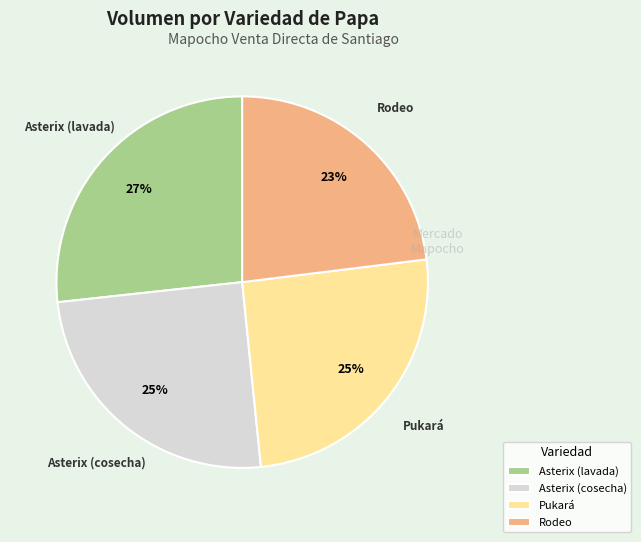

To the nearest percent, what is the average slice percentage?

25%